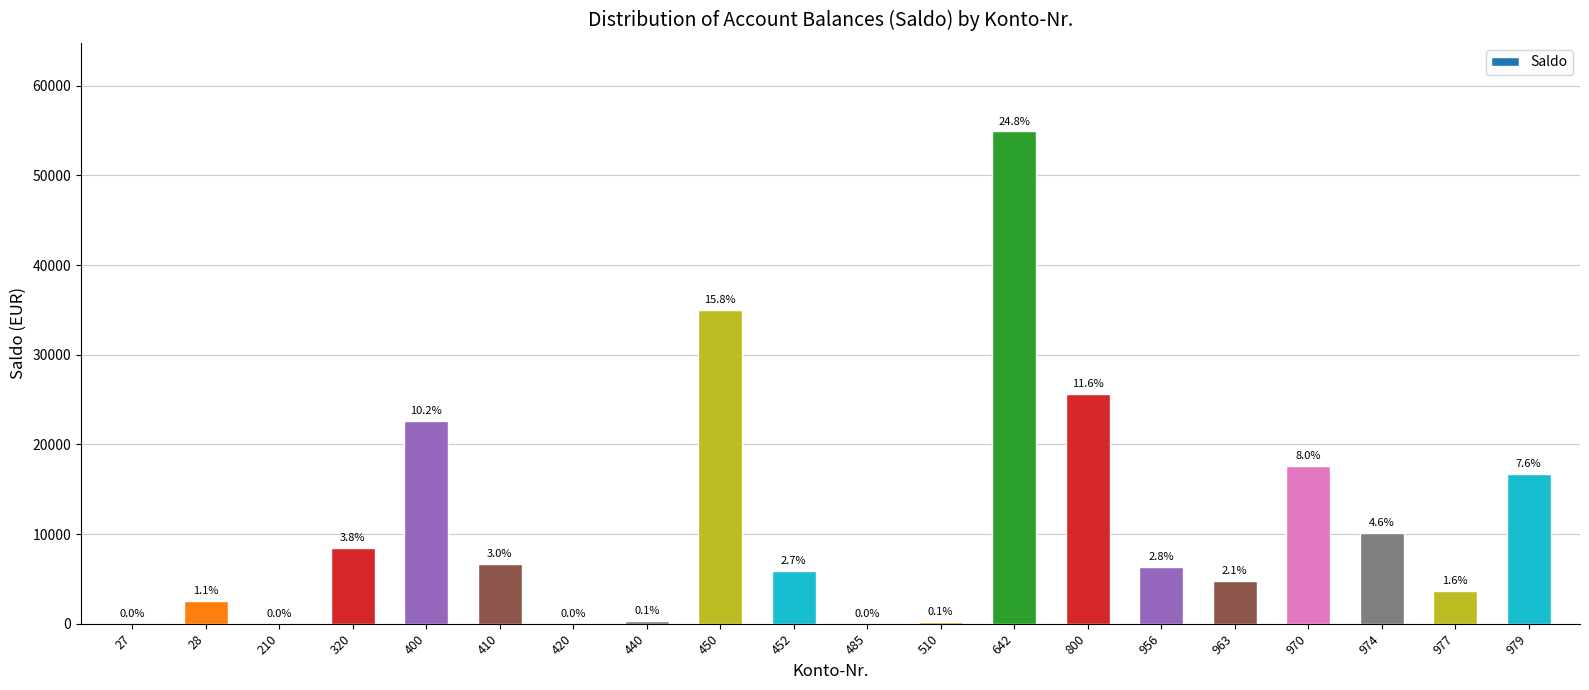

List the labels in order of value, smallest first.

27, 210, 485, 420, 510, 440, 28, 977, 963, 452, 956, 410, 320, 974, 979, 970, 400, 800, 450, 642